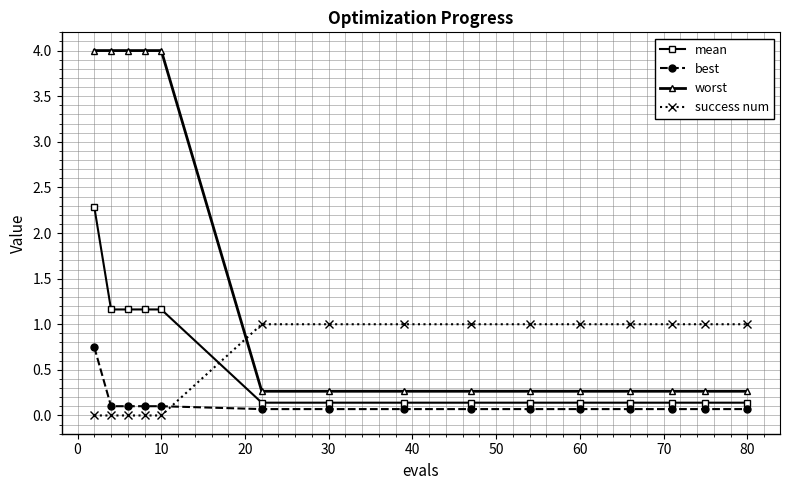

True or false: best and worst cross at least once.

False